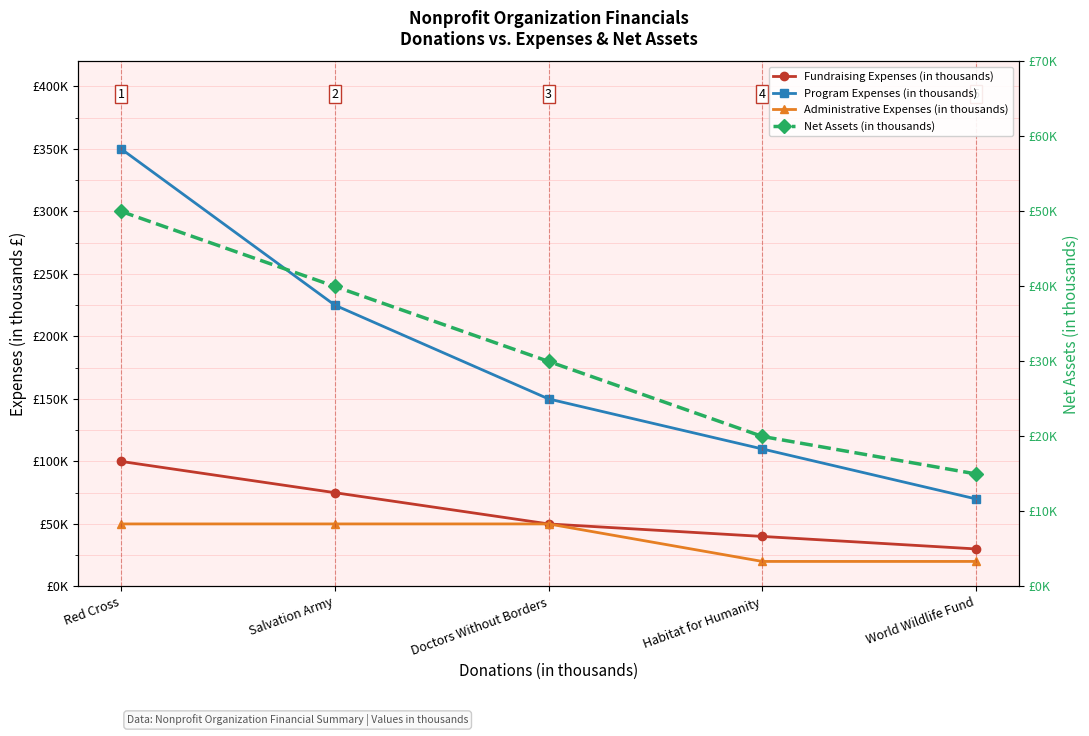

Is this an area chart (filled region under the line)?

No